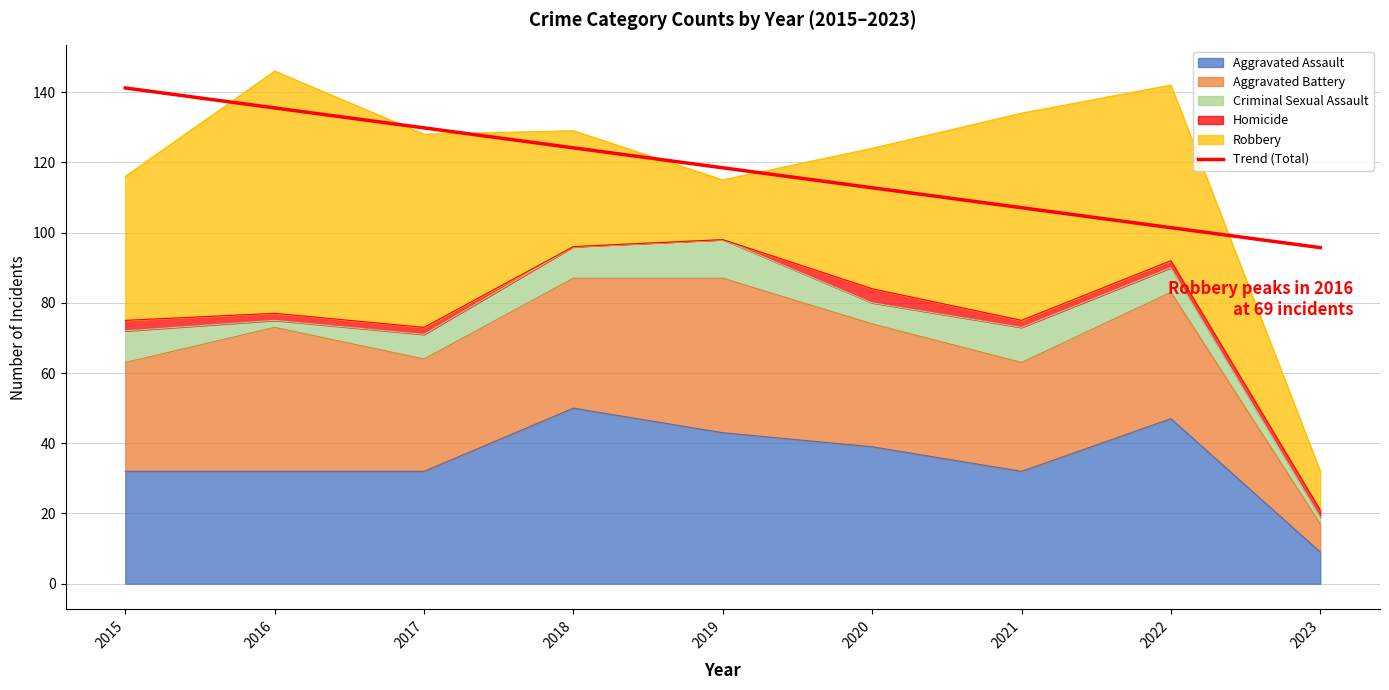

What is the value of the 8th point from the left?

101.4